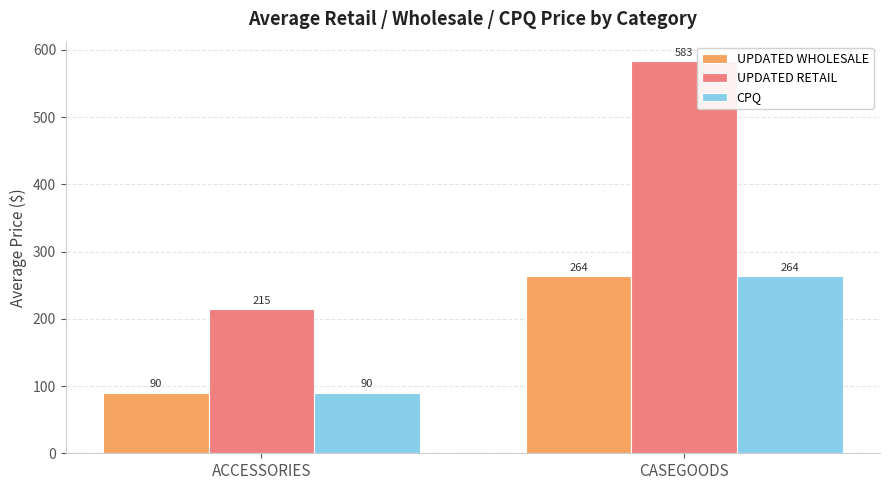

At which label does CPQ reach its peak?

CASEGOODS